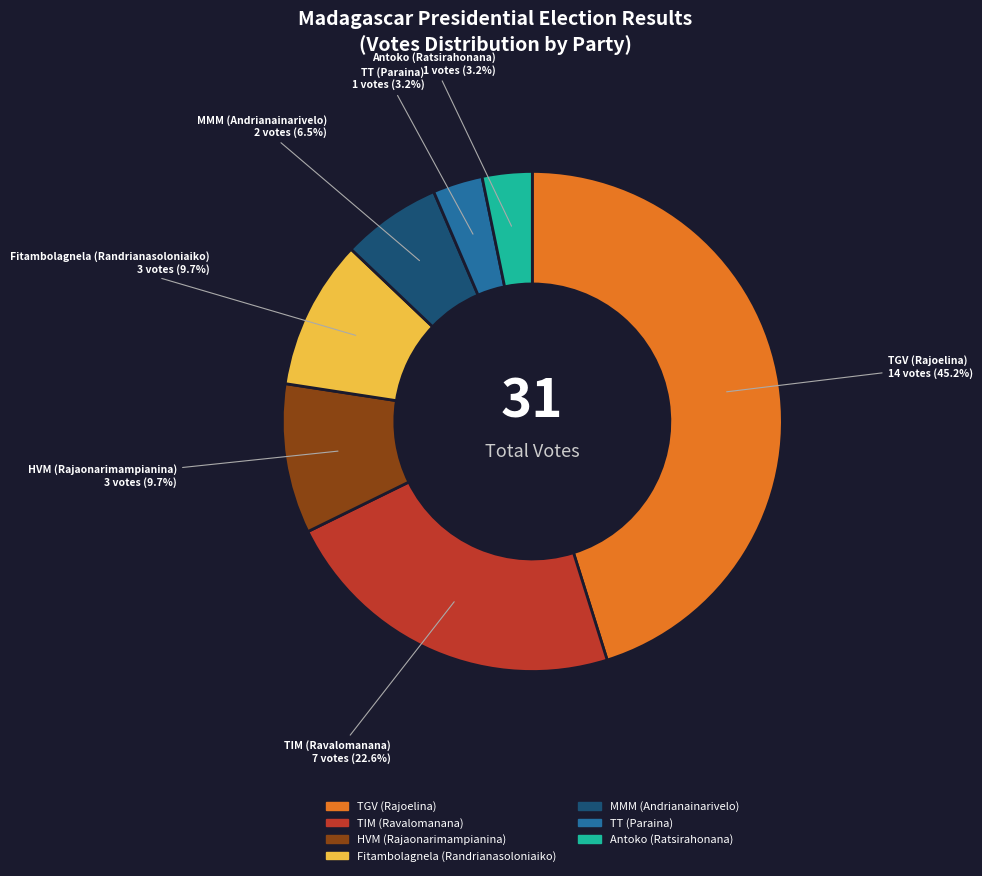

Does any single category account for the majority?

No